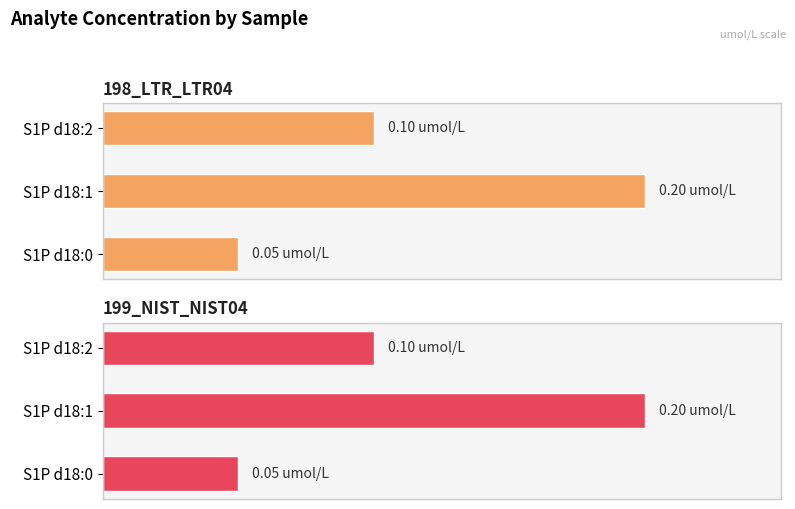

What is the difference between the 199_NIST_NIST04 values at S1P d18:0 and S1P d18:2?

0.1